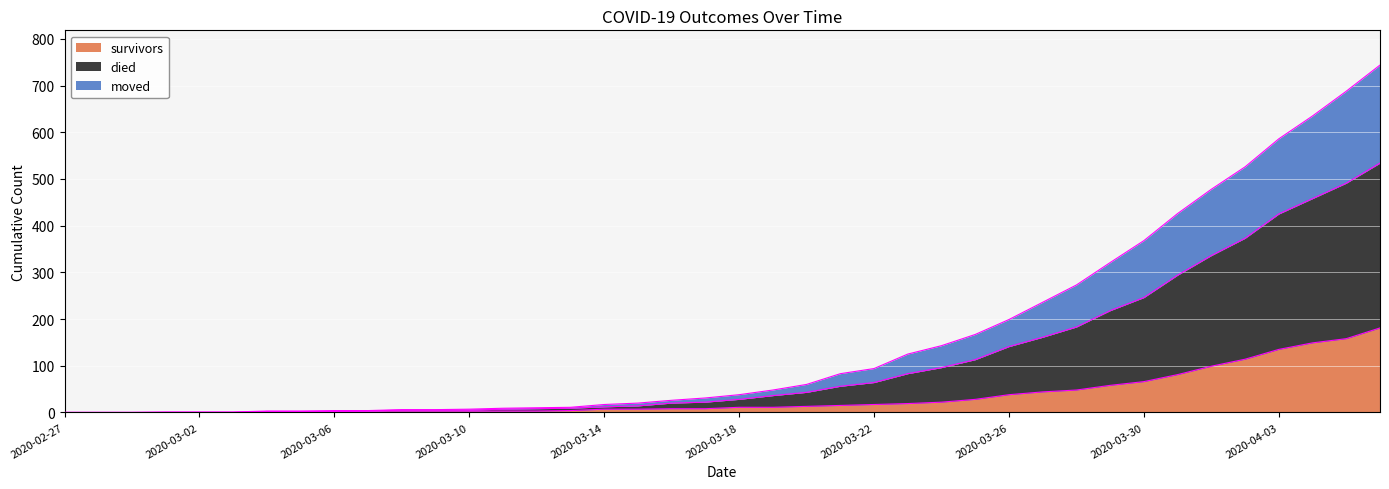

What is the maximum value for survivors?

181